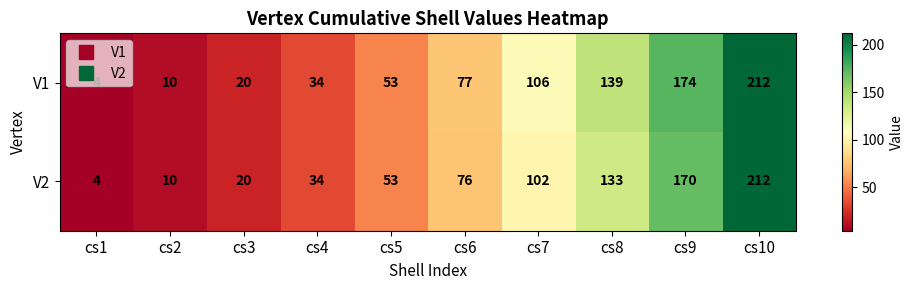

How many data points does each series have?

10